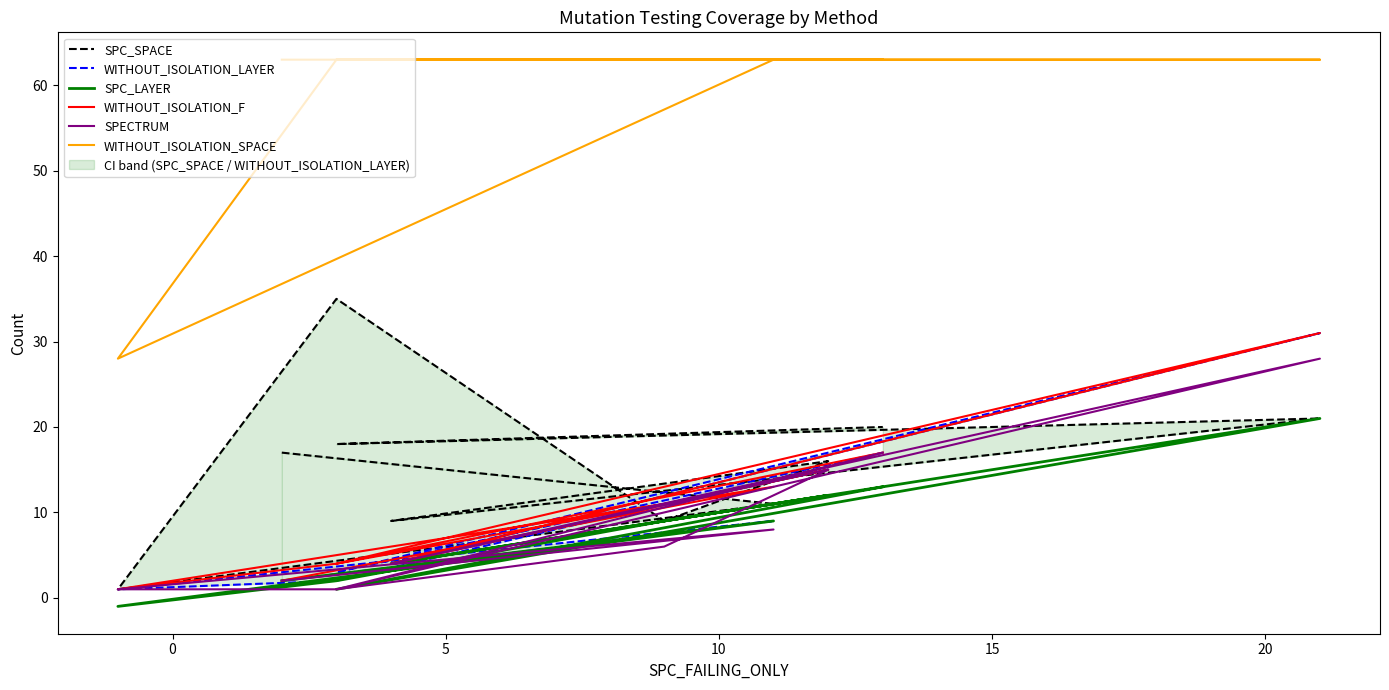

What is the difference between the second highest and second lowest values in the WITHOUT_ISOLATION_LAYER series?

15